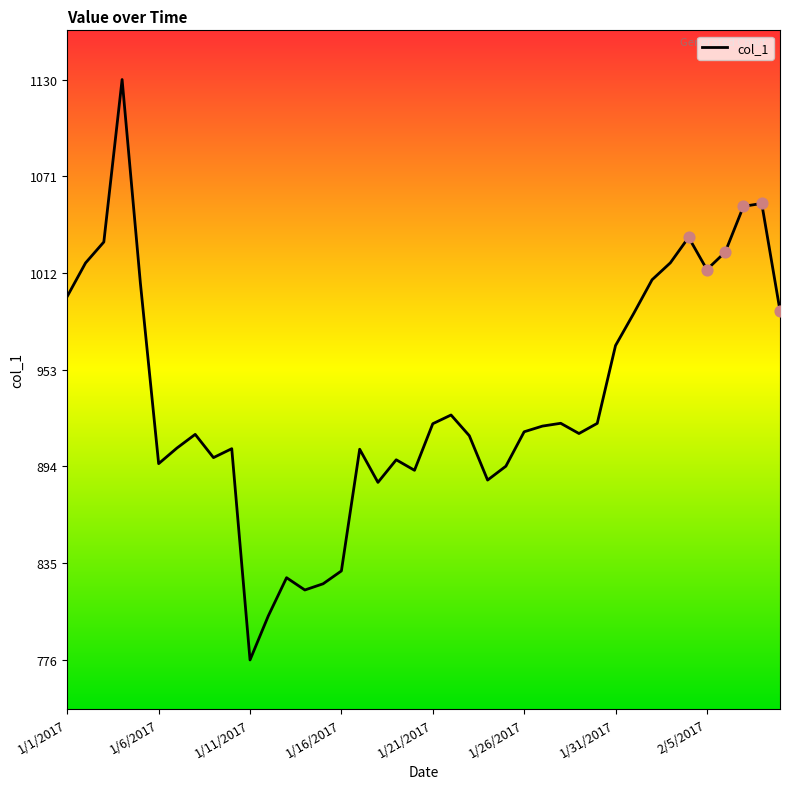

What is the smallest value displayed?

776.0